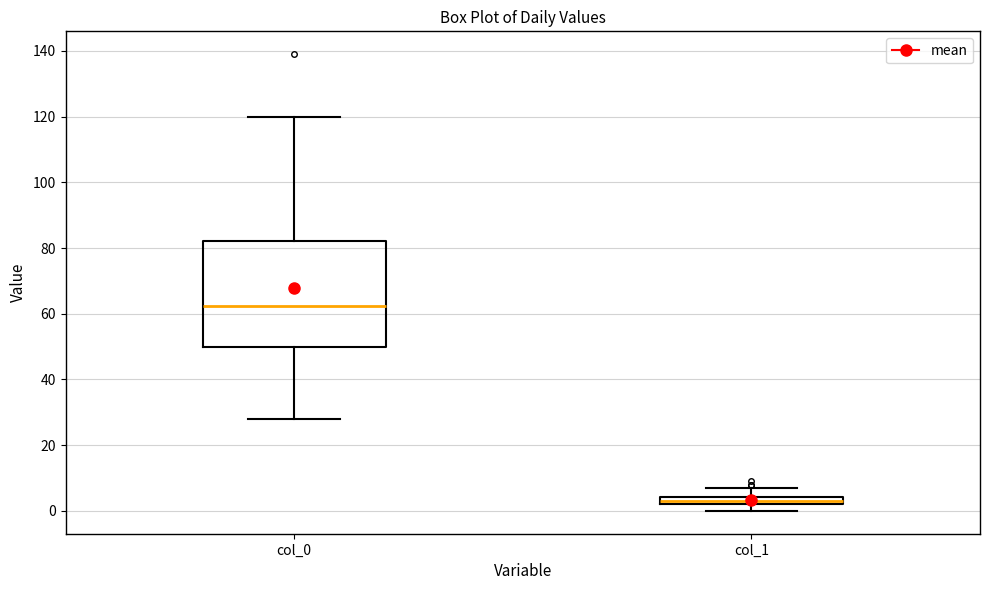

Where does the median line of the box for col_0 sit on the y-axis? The values are not printed on the chart, so give them approximately, as read against the axis.

62